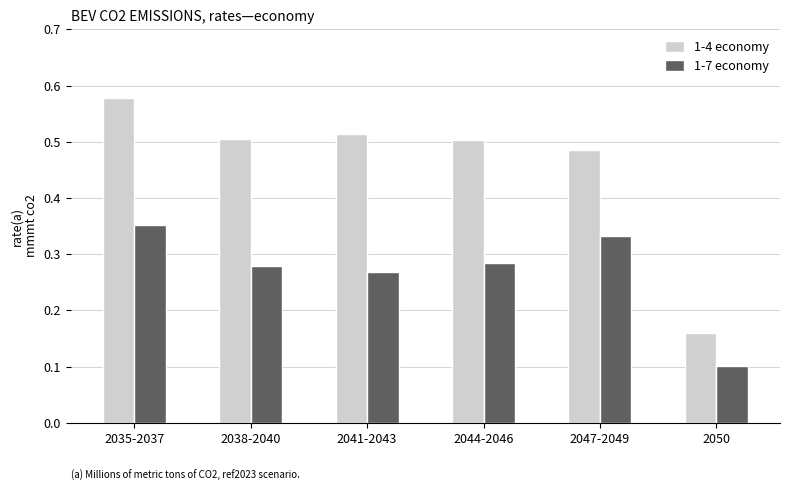

What is the label of the 2nd bar from the right?

2047-2049